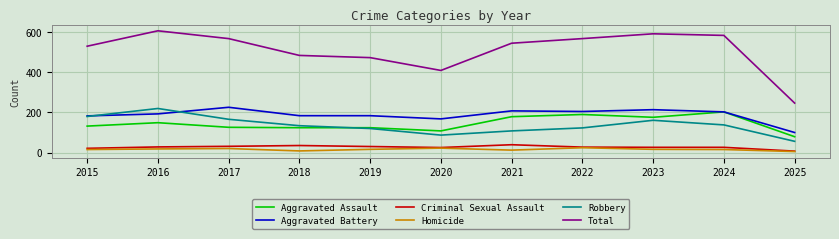

True or false: Homicide and Robbery intersect in this chart.

False